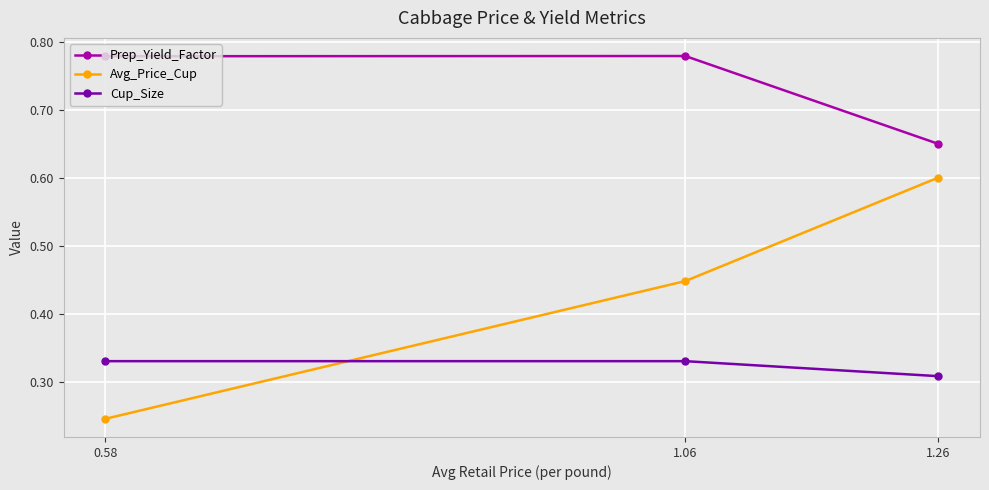

Which series has the largest total across all categories?

Prep_Yield_Factor